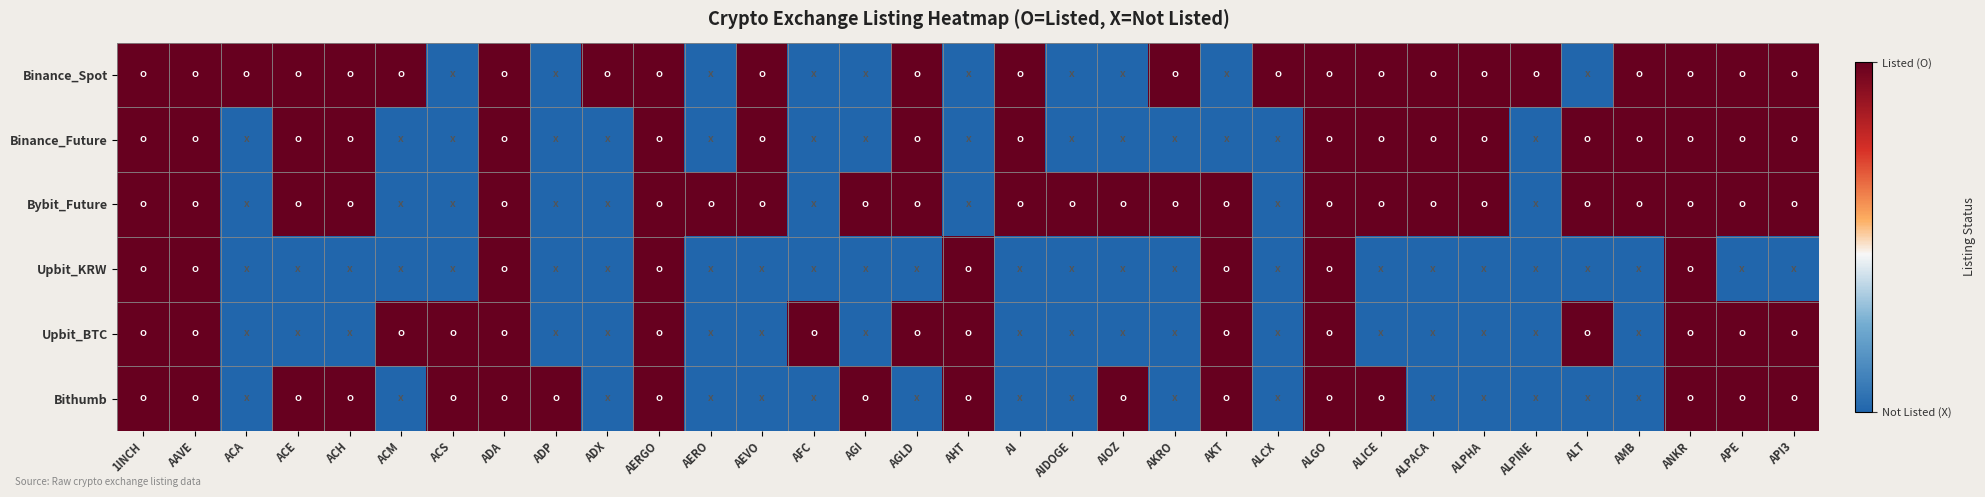

Reading left to right, list all the values displayed in this chart.

Binance_Spot: 1INCH=1	AAVE=1	ACA=1	ACE=1	ACH=1	ACM=1	ACS=0	ADA=1	ADP=0	ADX=1	AERGO=1	AERO=0	AEVO=1	AFC=0	AGI=0	AGLD=1	AHT=0	AI=1	AIDOGE=0	AIOZ=0	AKRO=1	AKT=0	ALCX=1	ALGO=1	ALICE=1	ALPACA=1	ALPHA=1	ALPINE=1	ALT=0	AMB=1	ANKR=1	APE=1	API3=1
Binance_Future: 1INCH=1	AAVE=1	ACA=0	ACE=1	ACH=1	ACM=0	ACS=0	ADA=1	ADP=0	ADX=0	AERGO=1	AERO=0	AEVO=1	AFC=0	AGI=0	AGLD=1	AHT=0	AI=1	AIDOGE=0	AIOZ=0	AKRO=0	AKT=0	ALCX=0	ALGO=1	ALICE=1	ALPACA=1	ALPHA=1	ALPINE=0	ALT=1	AMB=1	ANKR=1	APE=1	API3=1
Bybit_Future: 1INCH=1	AAVE=1	ACA=0	ACE=1	ACH=1	ACM=0	ACS=0	ADA=1	ADP=0	ADX=0	AERGO=1	AERO=1	AEVO=1	AFC=0	AGI=1	AGLD=1	AHT=0	AI=1	AIDOGE=1	AIOZ=1	AKRO=1	AKT=1	ALCX=0	ALGO=1	ALICE=1	ALPACA=1	ALPHA=1	ALPINE=0	ALT=1	AMB=1	ANKR=1	APE=1	API3=1
Upbit_KRW: 1INCH=1	AAVE=1	ACA=0	ACE=0	ACH=0	ACM=0	ACS=0	ADA=1	ADP=0	ADX=0	AERGO=1	AERO=0	AEVO=0	AFC=0	AGI=0	AGLD=0	AHT=1	AI=0	AIDOGE=0	AIOZ=0	AKRO=0	AKT=1	ALCX=0	ALGO=1	ALICE=0	ALPACA=0	ALPHA=0	ALPINE=0	ALT=0	AMB=0	ANKR=1	APE=0	API3=0
Upbit_BTC: 1INCH=1	AAVE=1	ACA=0	ACE=0	ACH=0	ACM=1	ACS=1	ADA=1	ADP=0	ADX=0	AERGO=1	AERO=0	AEVO=0	AFC=1	AGI=0	AGLD=1	AHT=1	AI=0	AIDOGE=0	AIOZ=0	AKRO=0	AKT=1	ALCX=0	ALGO=1	ALICE=0	ALPACA=0	ALPHA=0	ALPINE=0	ALT=1	AMB=0	ANKR=1	APE=1	API3=1
Bithumb: 1INCH=1	AAVE=1	ACA=0	ACE=1	ACH=1	ACM=0	ACS=1	ADA=1	ADP=1	ADX=0	AERGO=1	AERO=0	AEVO=0	AFC=0	AGI=1	AGLD=0	AHT=1	AI=0	AIDOGE=0	AIOZ=1	AKRO=0	AKT=1	ALCX=0	ALGO=1	ALICE=1	ALPACA=0	ALPHA=0	ALPINE=0	ALT=0	AMB=0	ANKR=1	APE=1	API3=1